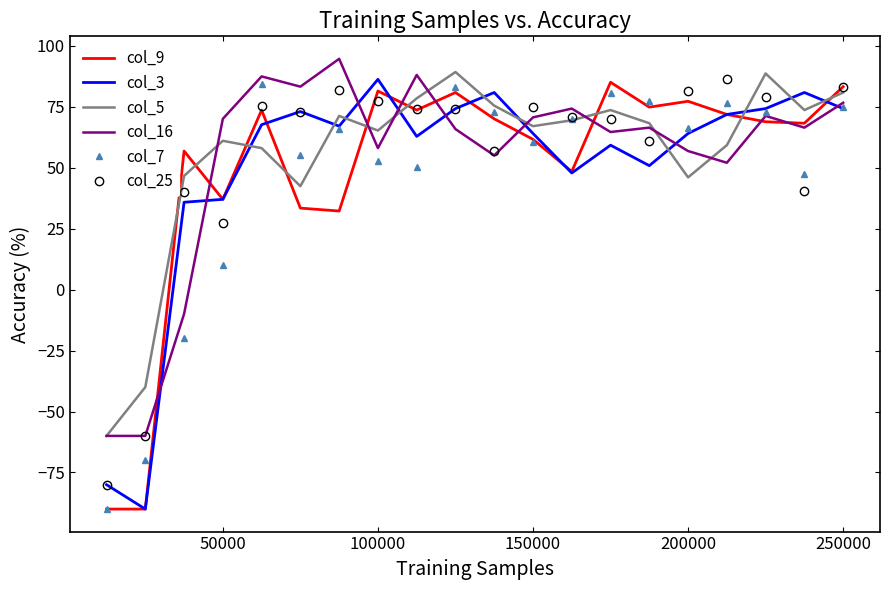

What is the maximum value for col_25?

86.2